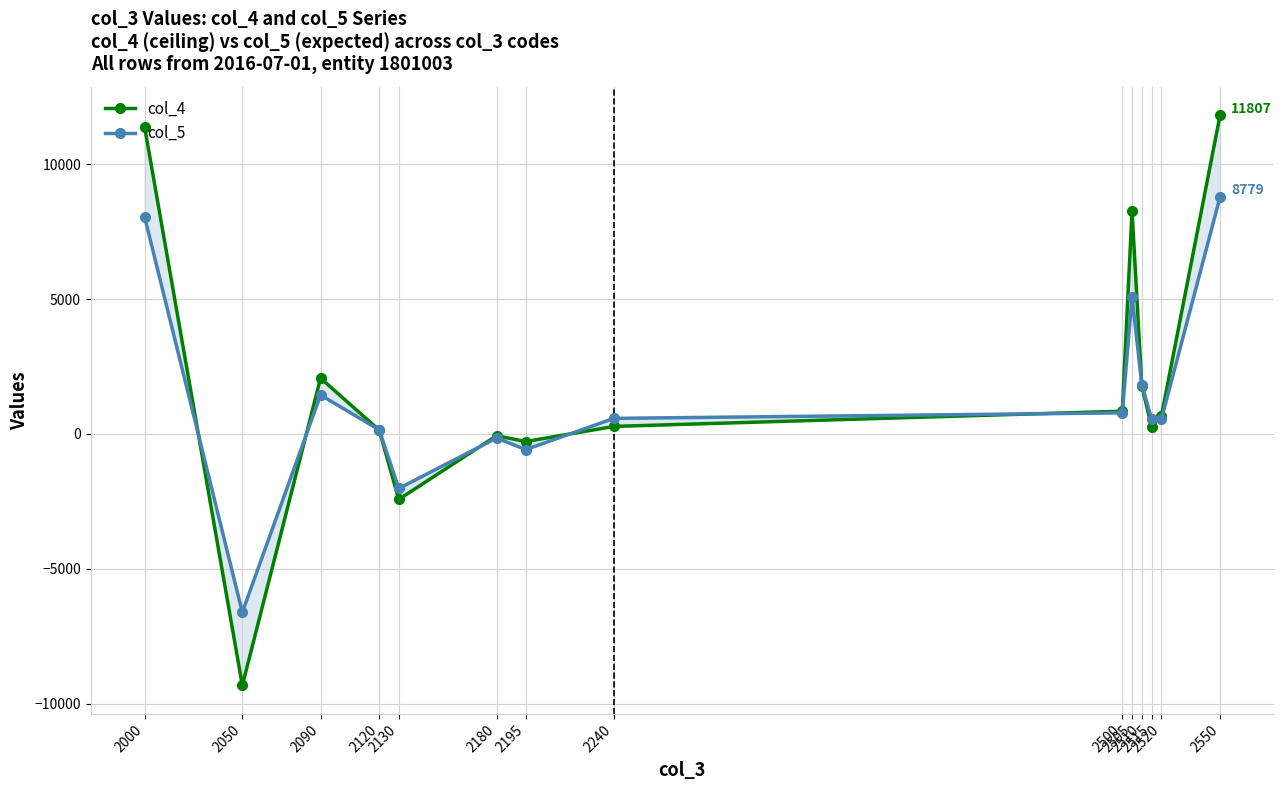

Rank the series at 2050 from highest to lowest value.

col_5, col_4